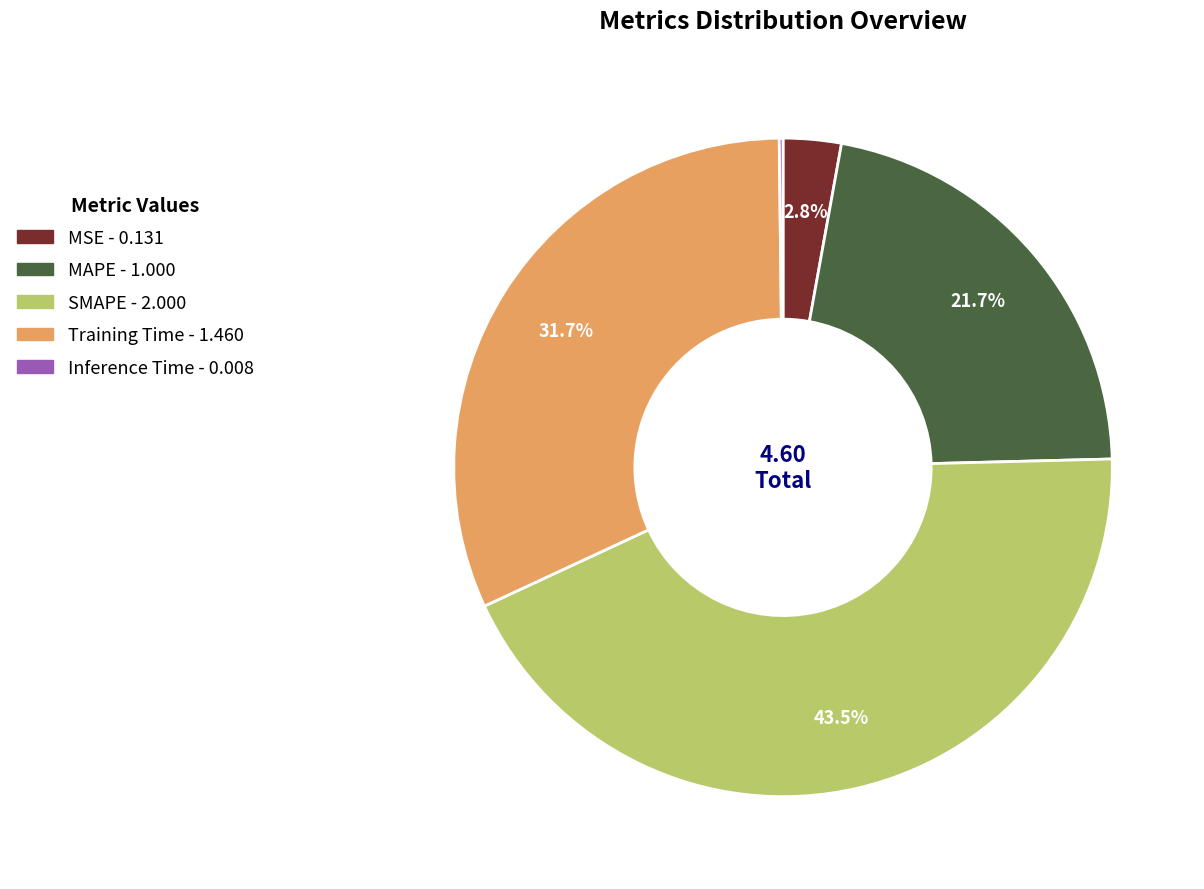

Which has a higher value, Training Time or SMAPE?

SMAPE